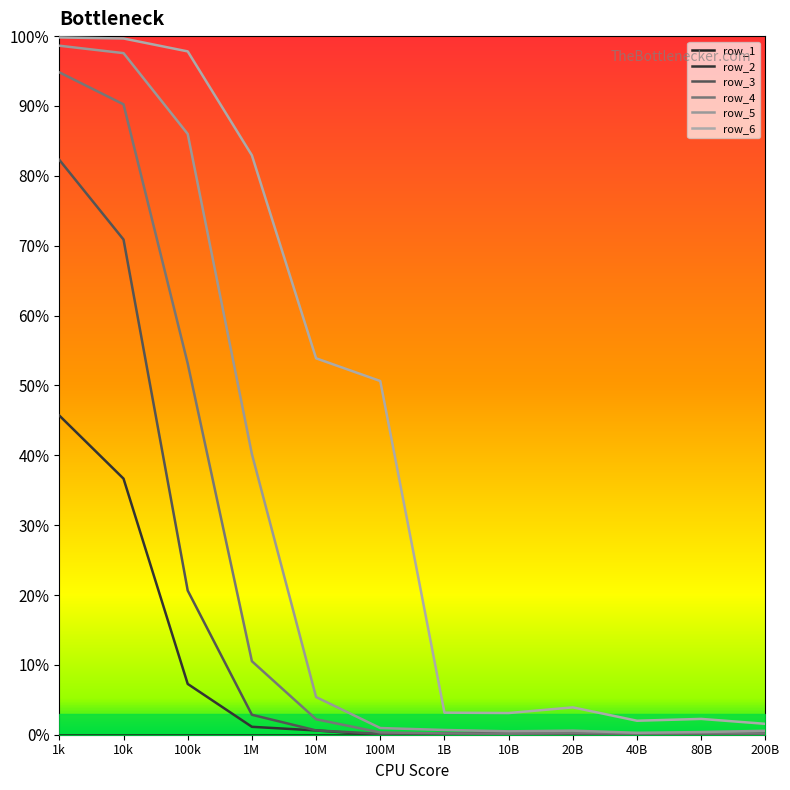

How many interior local peaks does the row_5 series have?

1